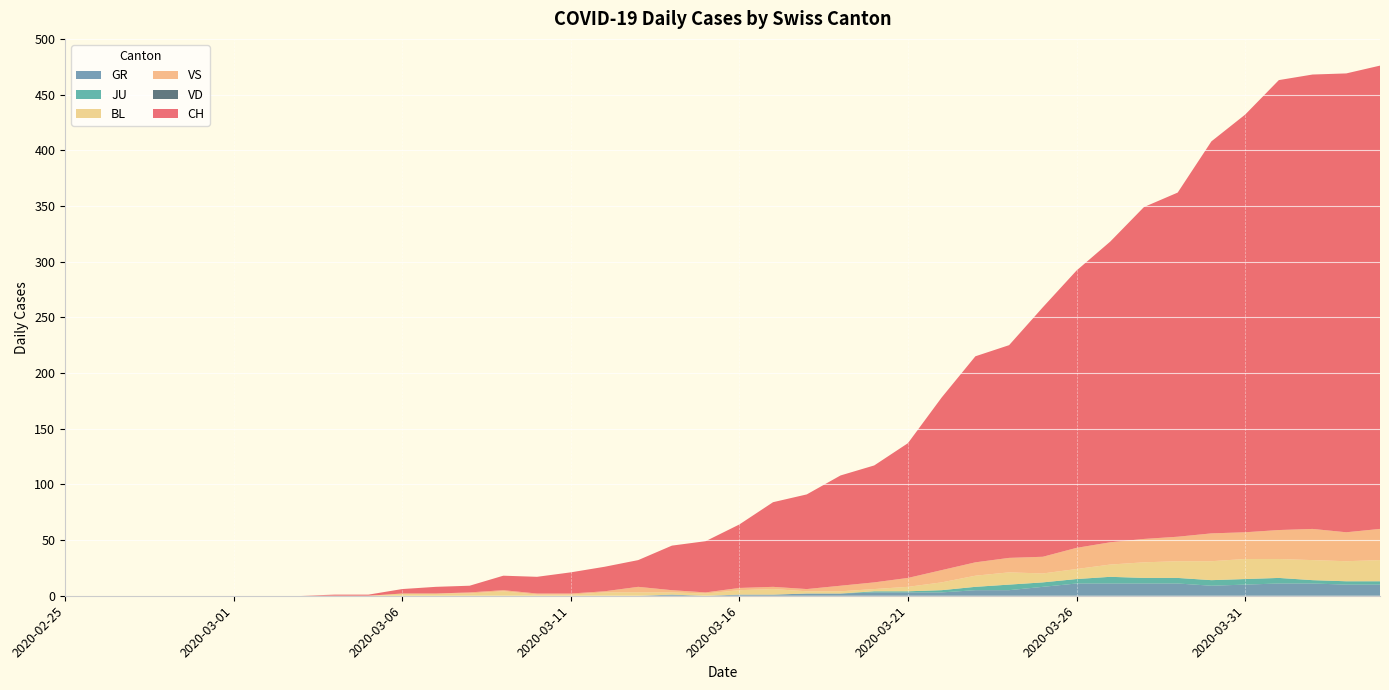

Reading left to right, what are all the values shown in this chart?

CH: 0	0	0	0	0	0	0	0	1	1	4	6	6	13	15	19	22	24	40	46	57	76	85	99	105	121	155	185	191	224	249	270	298	309	352	375	404	408	412	416
GR: 0	0	0	0	0	0	0	0	0	0	0	0	0	0	0	0	0	0	1	0	1	1	2	2	3	3	3	5	5	8	11	11	11	11	9	10	11	11	10	10
JU: 0	0	0	0	0	0	0	0	0	0	0	0	0	0	0	0	0	0	0	0	0	0	0	0	1	1	2	3	5	4	4	6	5	5	5	5	5	3	3	3
BL: 0	0	0	0	0	0	0	0	0	0	2	2	2	4	1	1	3	3	2	2	4	5	2	2	2	4	7	10	11	8	9	11	14	15	17	18	17	18	18	19
VS: 0	0	0	0	0	0	0	0	0	0	0	0	1	1	1	1	1	5	2	1	2	2	2	5	6	8	11	12	13	15	19	20	21	22	25	24	26	28	26	28
VD: 0	0	0	0	0	0	0	0	0	0	0	0	0	0	0	0	0	0	0	0	0	0	0	0	0	0	0	0	0	0	0	0	0	0	0	0	0	0	0	0